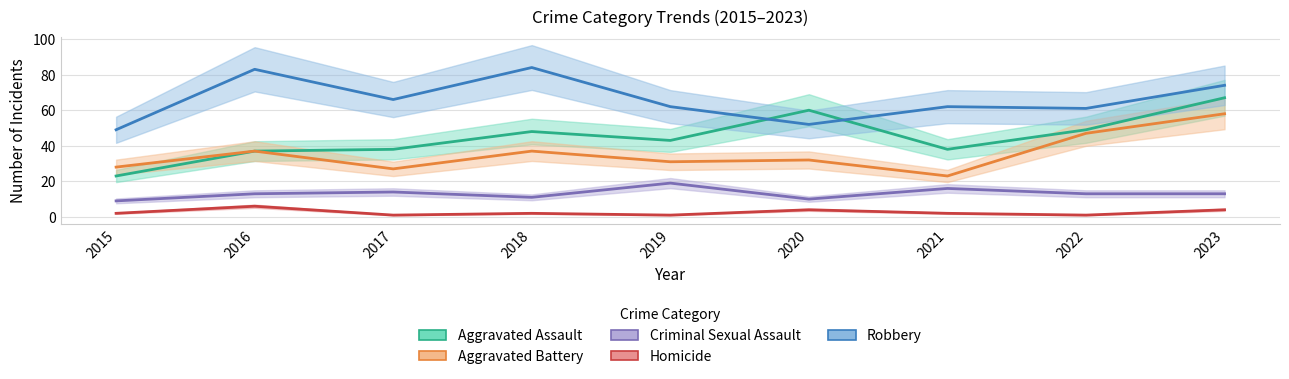

At which category is the sum across all series the highest?

2023